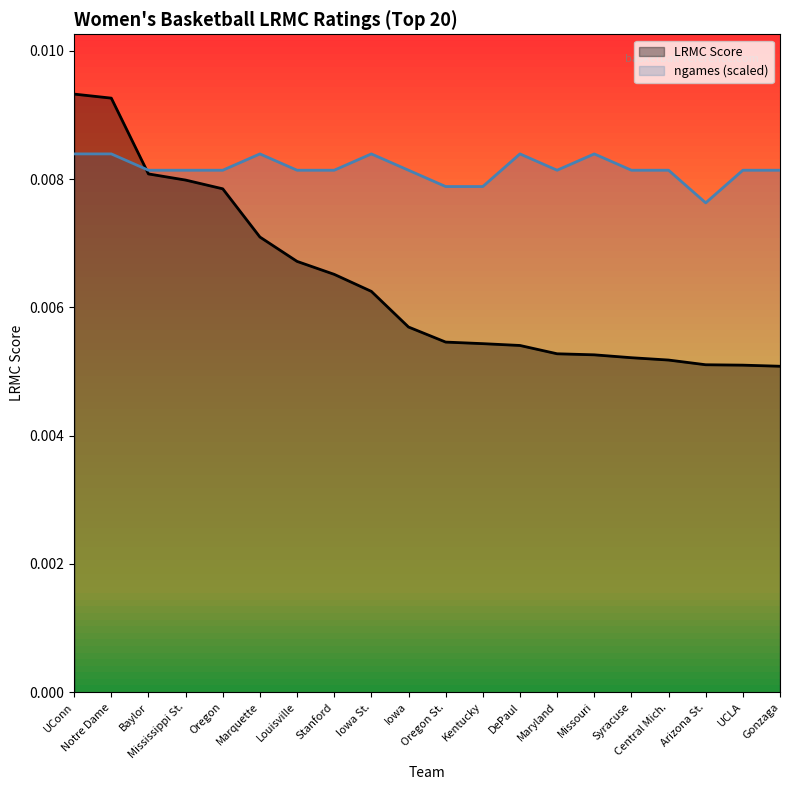

Does the chart have visible grid lines?

No